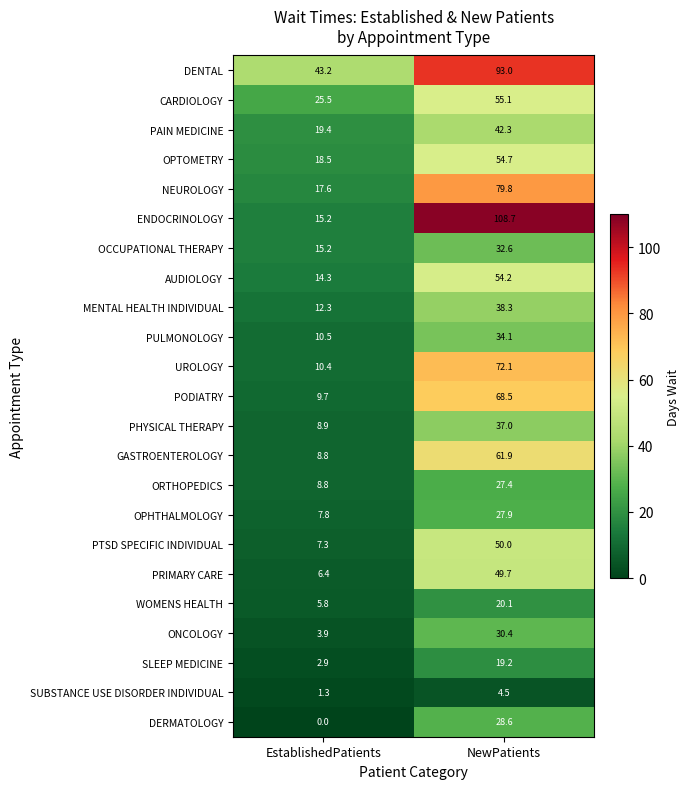

How many categories are shown in the chart?

2